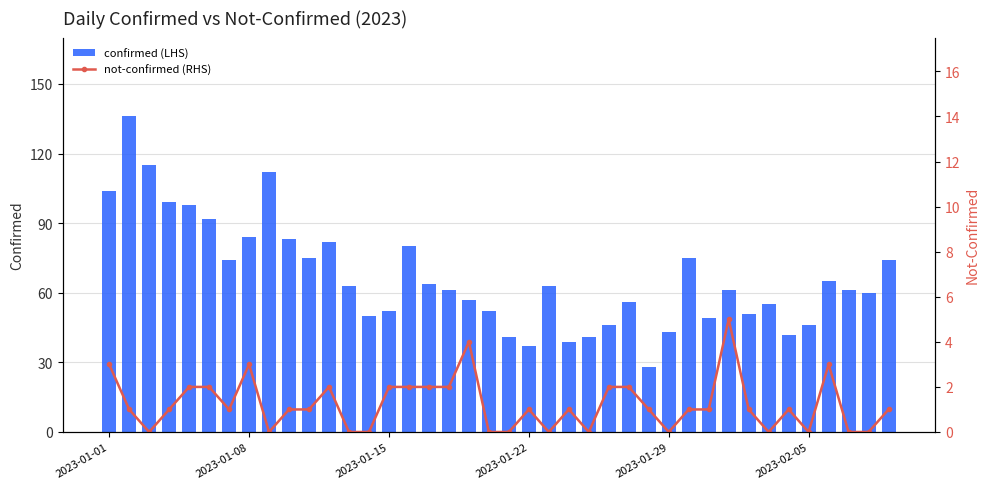

What is the value of the confirmed bar at the 29th from the left?

43